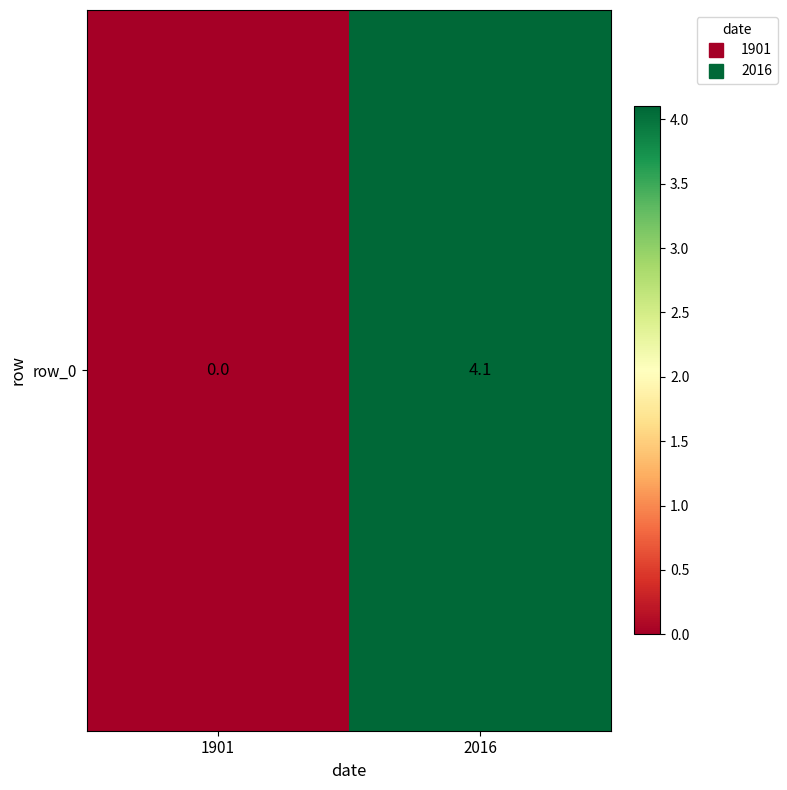

Reading left to right, list all the values displayed in this chart.

1901=0.0	2016=4.1